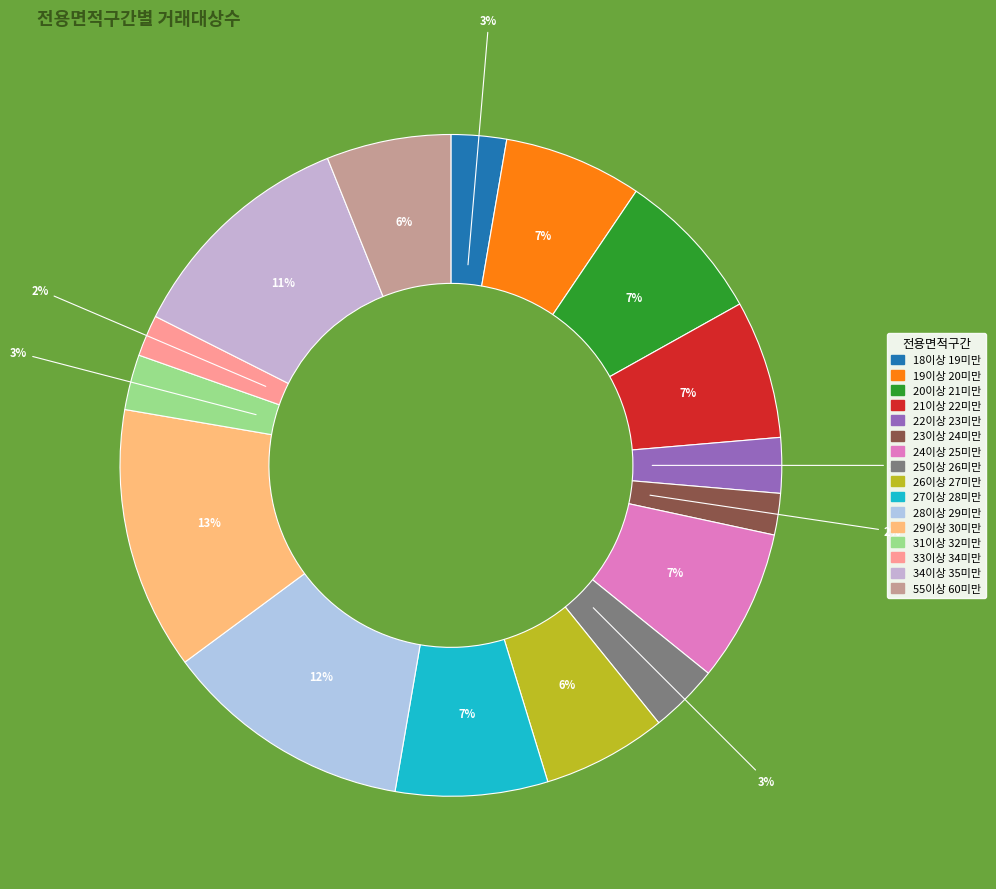

Rank the categories by value from highest to lowest.

29이상 30미만, 28이상 29미만, 34이상 35미만, 20이상 21미만, 24이상 25미만, 27이상 28미만, 19이상 20미만, 21이상 22미만, 26이상 27미만, 55이상 60미만, 25이상 26미만, 18이상 19미만, 22이상 23미만, 31이상 32미만, 23이상 24미만, 33이상 34미만